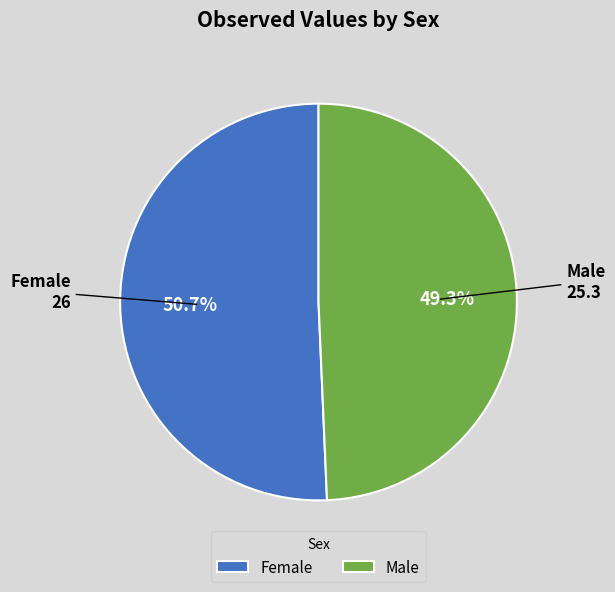

Is there any slice that represents more than half of the pie?

Yes